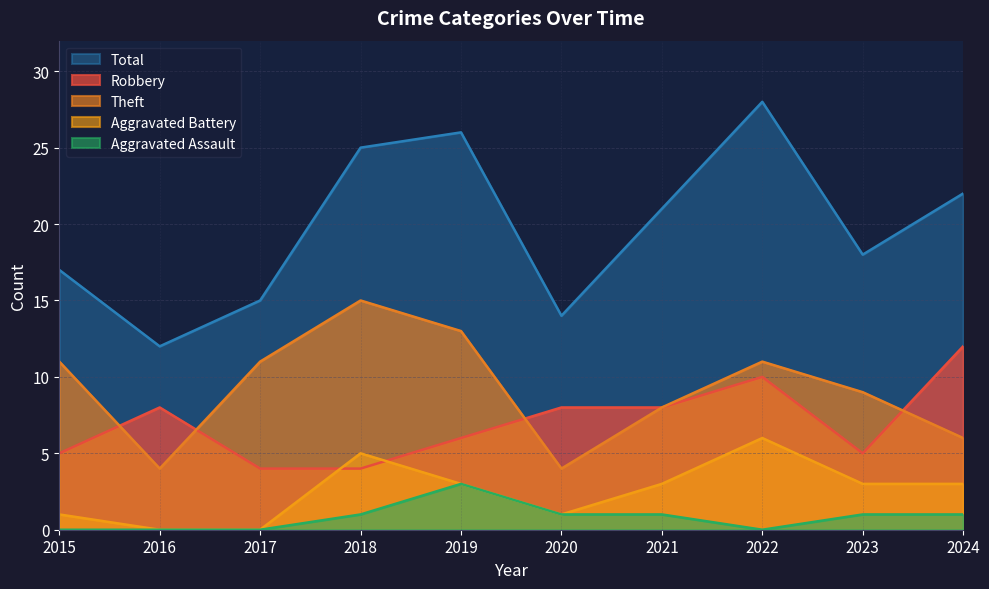

Rank the series at 2016 from lowest to highest value.

Aggravated Battery, Aggravated Assault, Theft, Robbery, Total